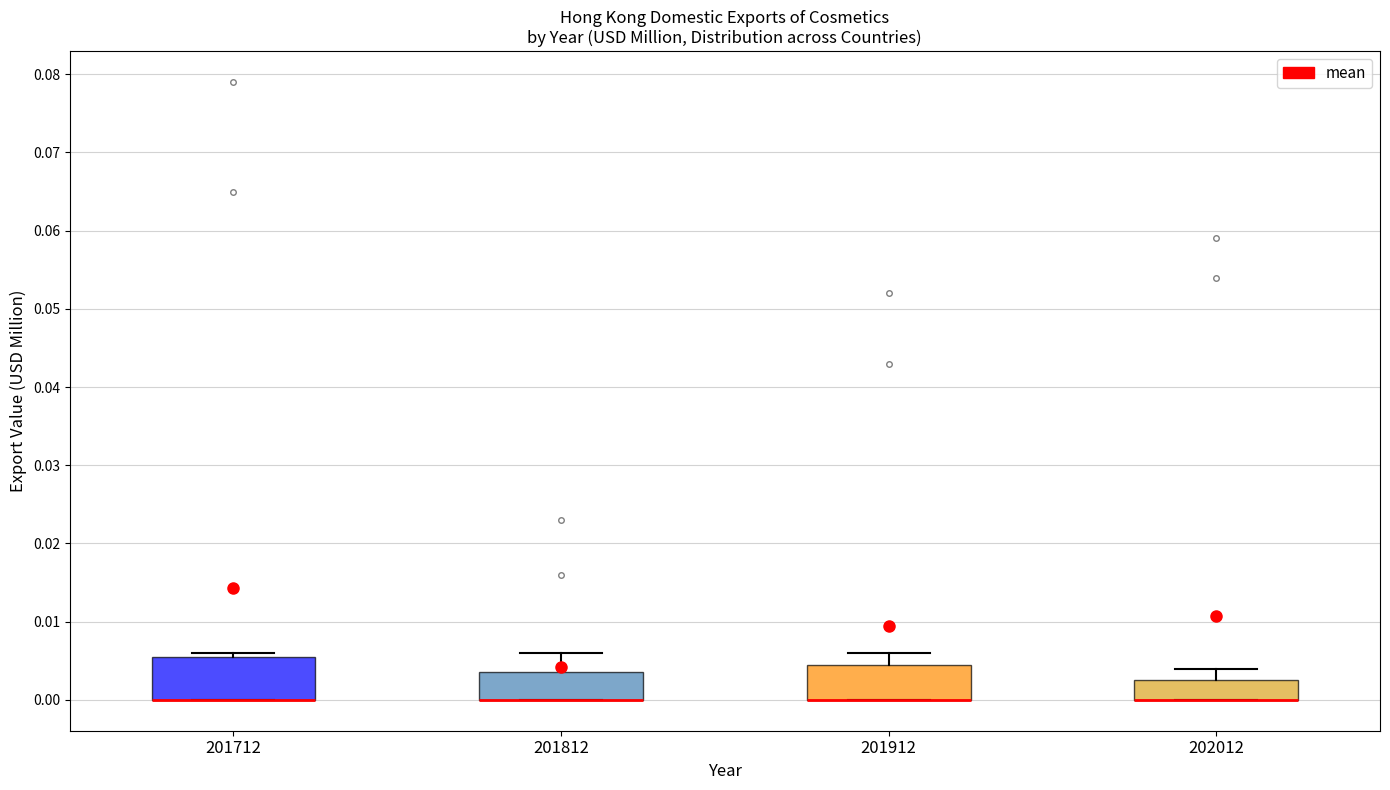

Reading left to right, transcribe this box plot: for each box, give where its median line is, the range the box spans, and where its two whiskers end, as read against the y-axis. The values are not printed on the chart, so give them approximately, as read against the axis.

201712: median 0.000 (drawn on the box's lower edge), box 0.000 to 0.006, whiskers 0.000 to 0.006 (just above the box's upper edge)
201812: median 0.000 (drawn on the box's lower edge), box 0.000 to 0.004, whiskers 0.000 to 0.006
201912: median 0.000 (drawn on the box's lower edge), box 0.000 to 0.005, whiskers 0.000 to 0.006
202012: median 0.000 (drawn on the box's lower edge), box 0.000 to 0.003, whiskers 0.000 to 0.004